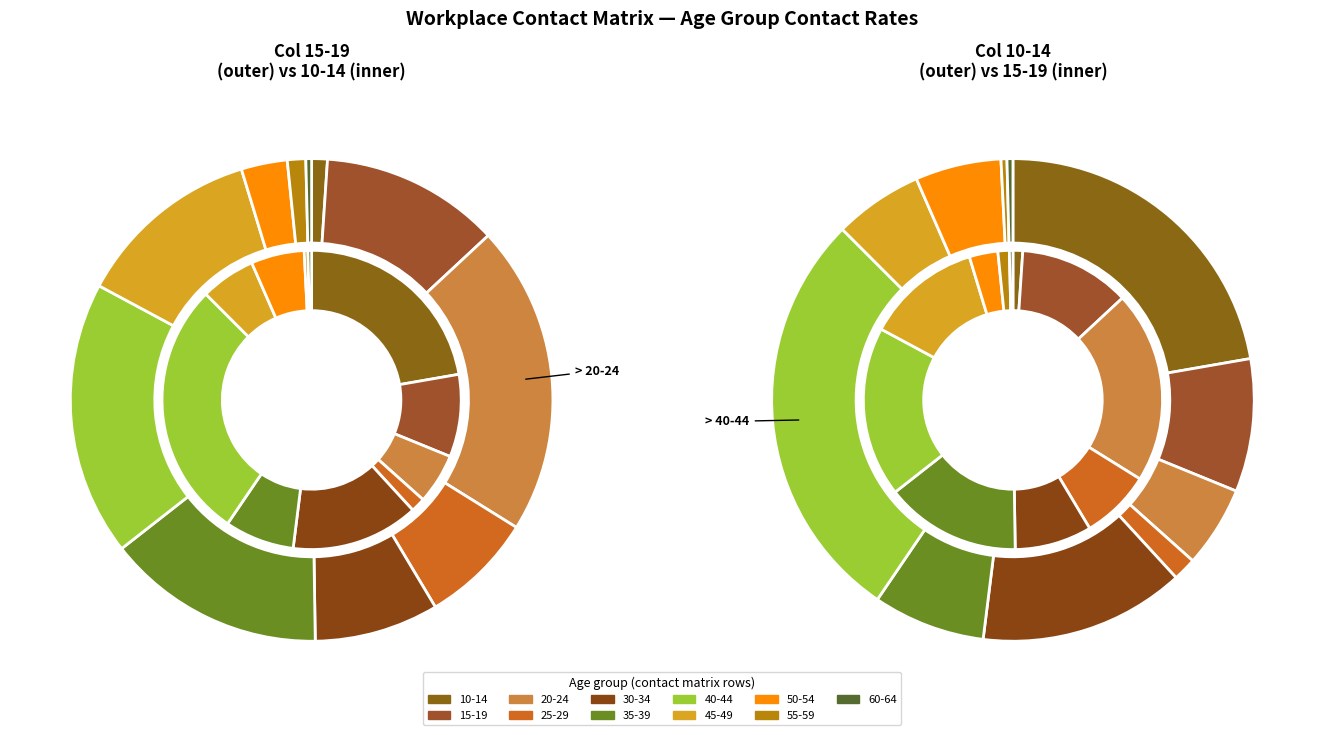

Combined, do 50_54 and 15_19 account for over 50%?

No